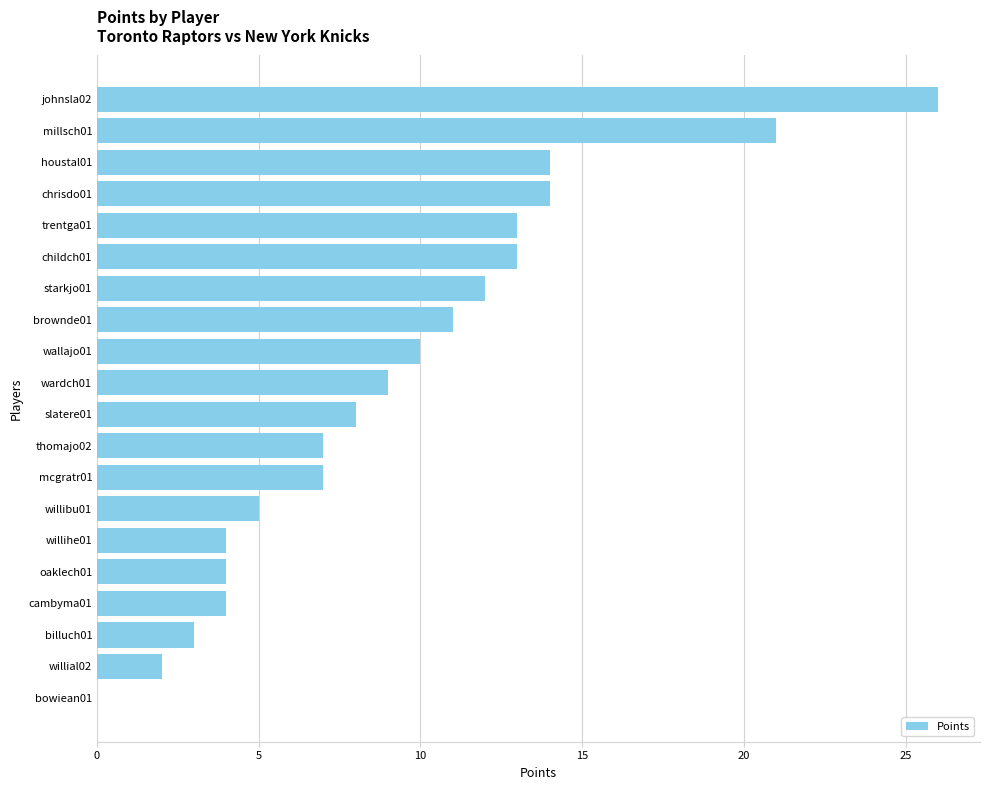

Which has a higher value, childch01 or thomajo02?

childch01